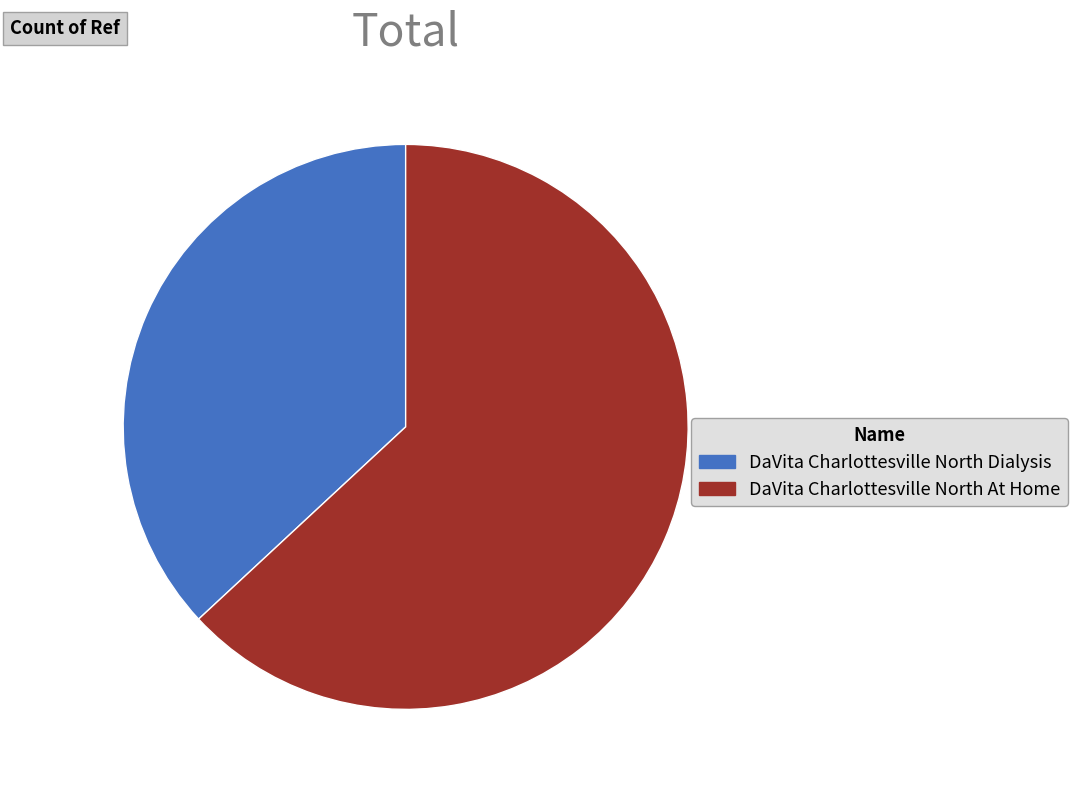

Rank the categories by value from lowest to highest.

DaVita Charlottesville North Dialysis, DaVita Charlottesville North At Home